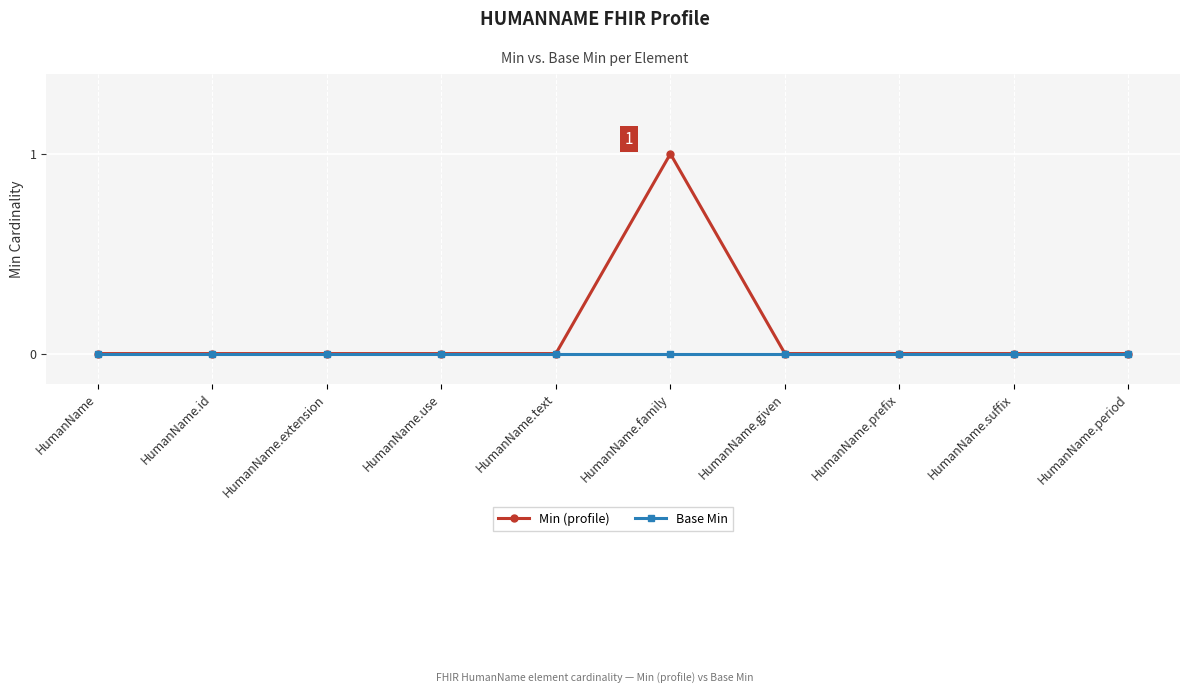

Between HumanName.family and HumanName.prefix, which series saw the biggest shift?

Min (profile)